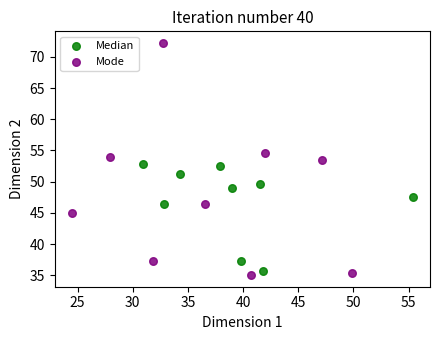

Which series contains the lowest Y value?

Mode